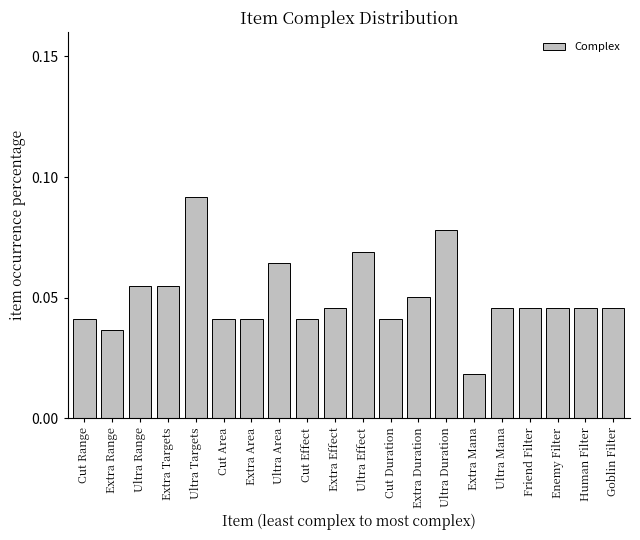

What is the sum of all values?

1.0